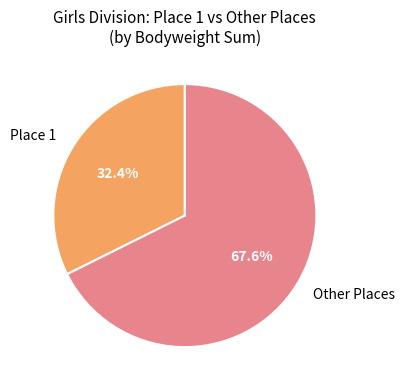

Rank the categories by value from highest to lowest.

Other Places, Place 1